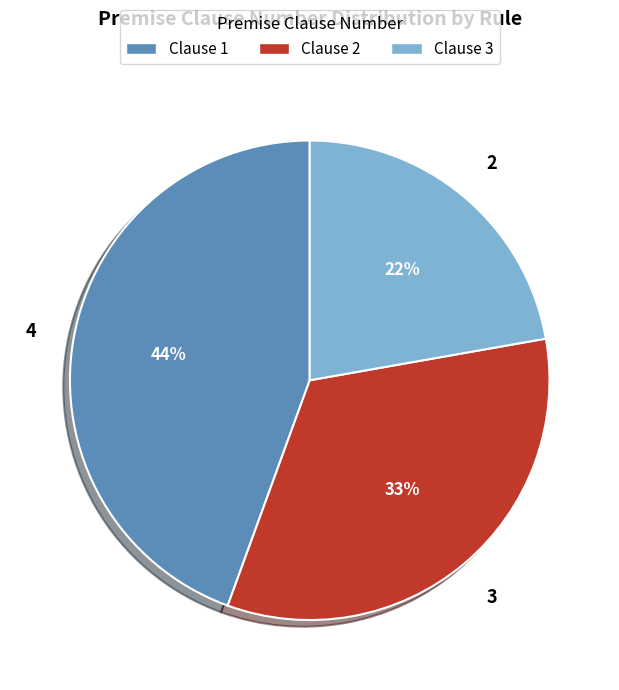

Rank the categories by value from highest to lowest.

Clause 1, Clause 2, Clause 3